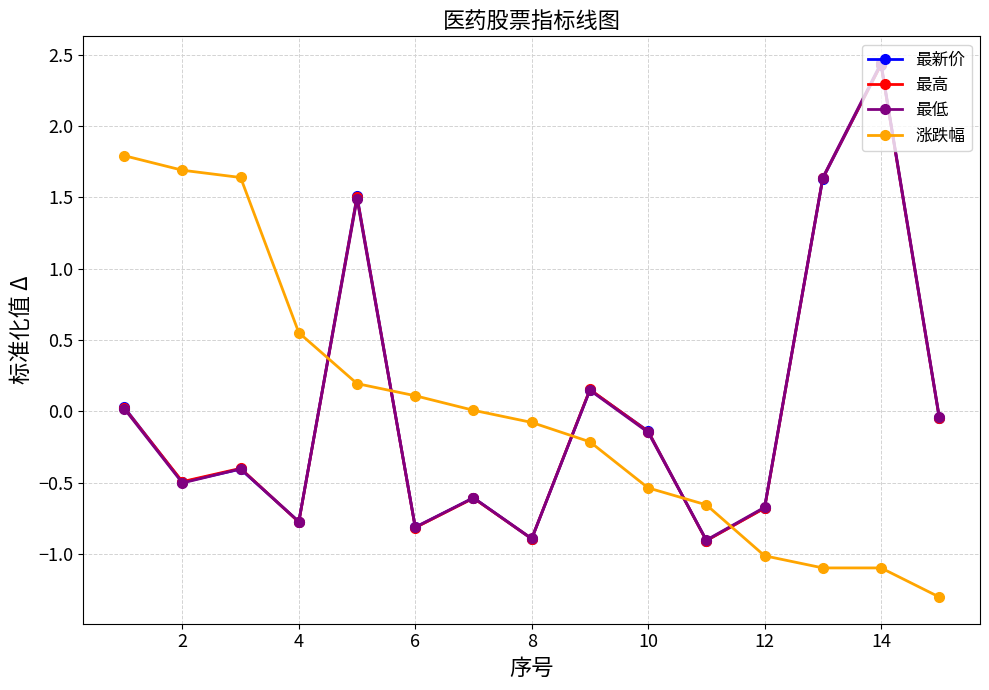

How many series are shown in this chart?

4